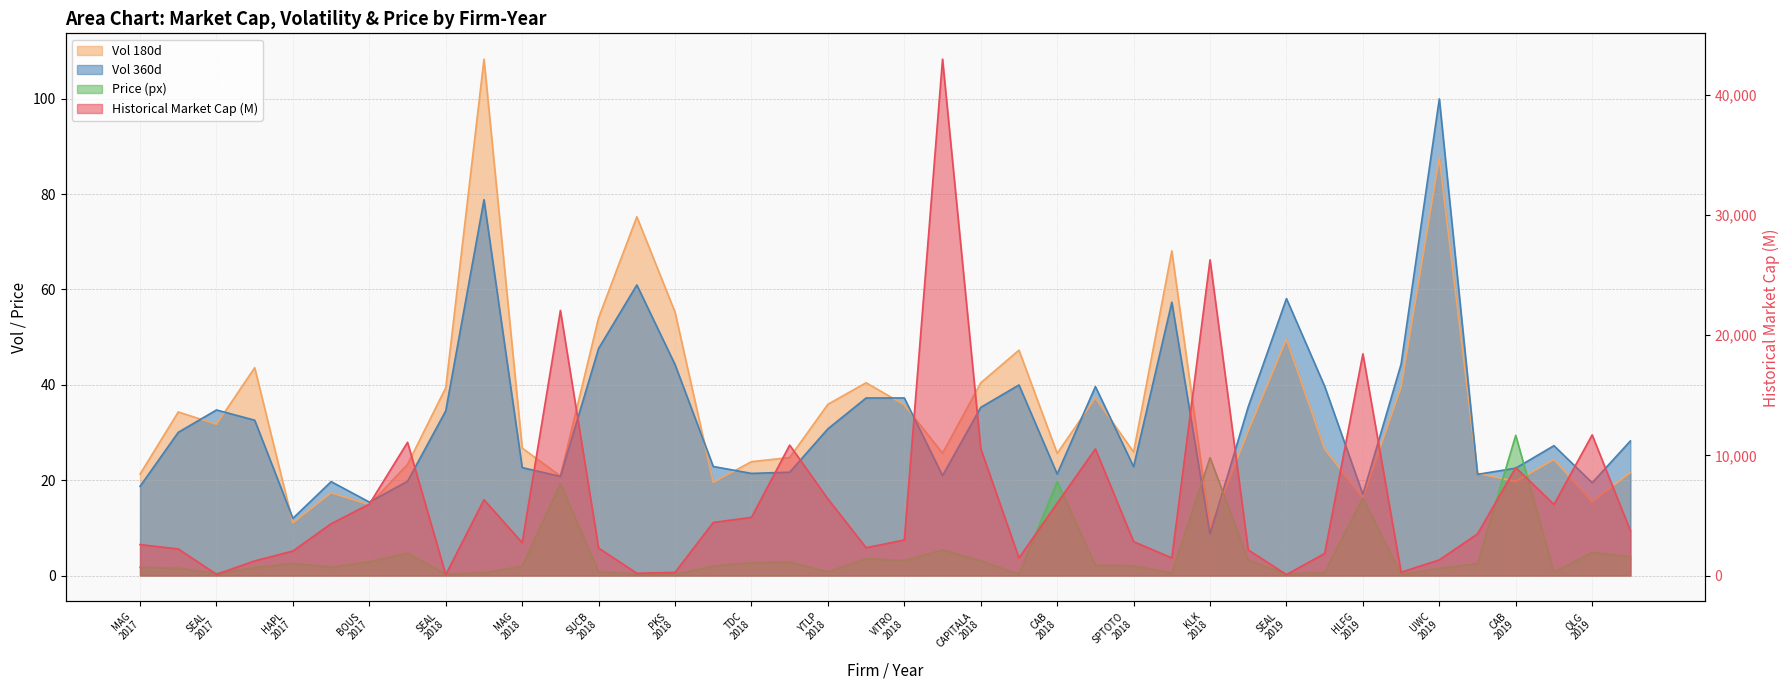

At which category is the sum across all series the highest?

IHH
2018